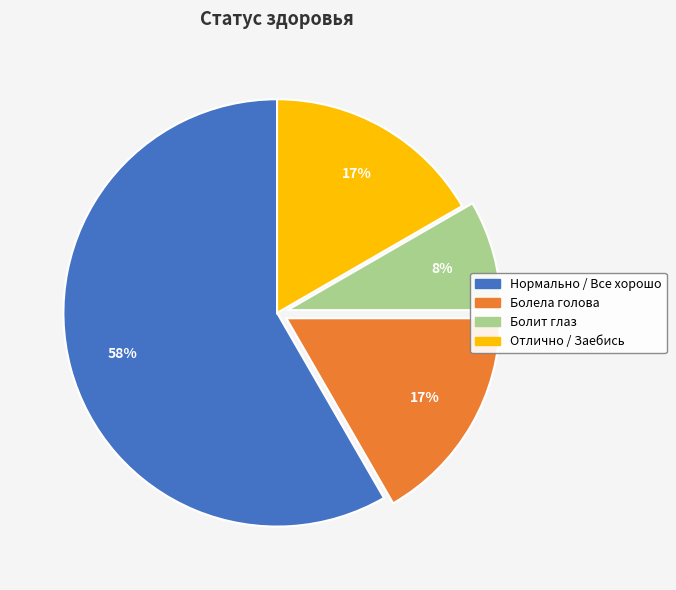

Does Болела голова account for over 50% of the chart?

No